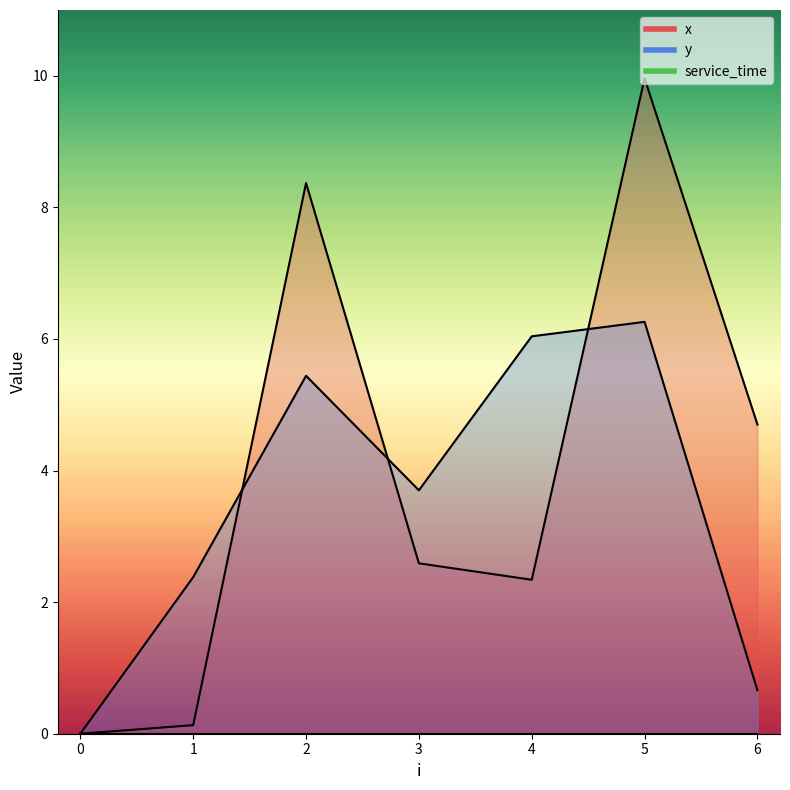

Rank the categories by y value from lowest to highest.

0, 6, 1, 3, 2, 4, 5